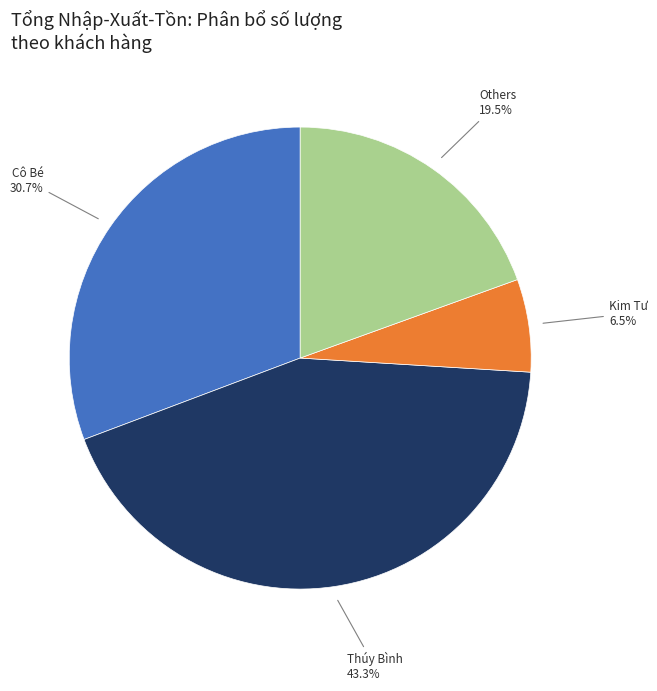

Is there any slice that represents more than half of the pie?

No